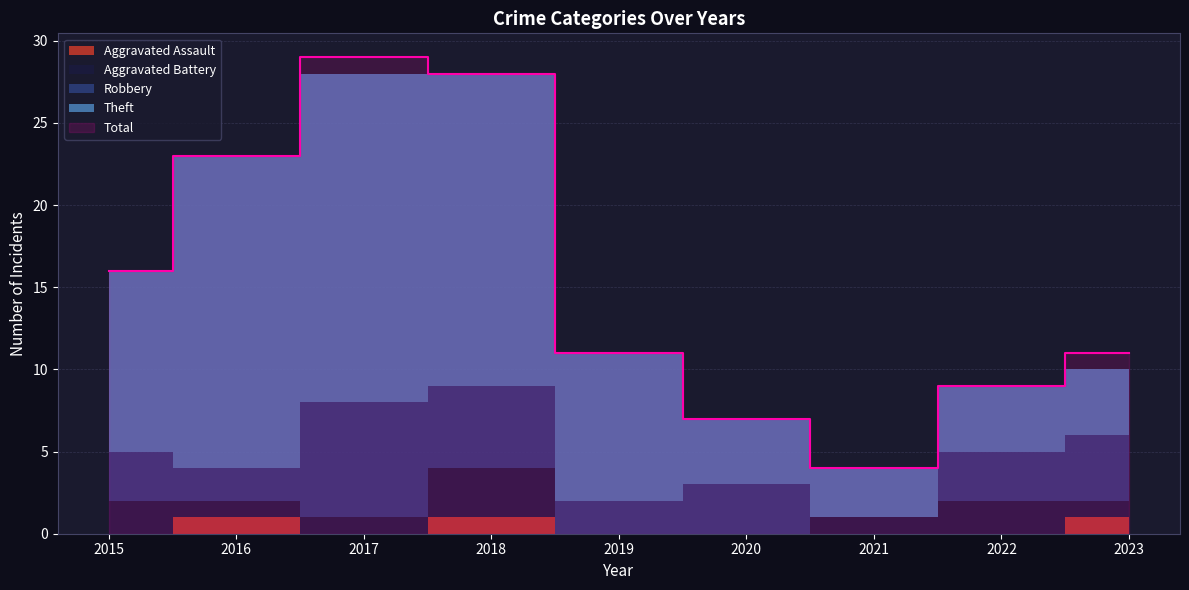

What is the greatest value displayed?

29